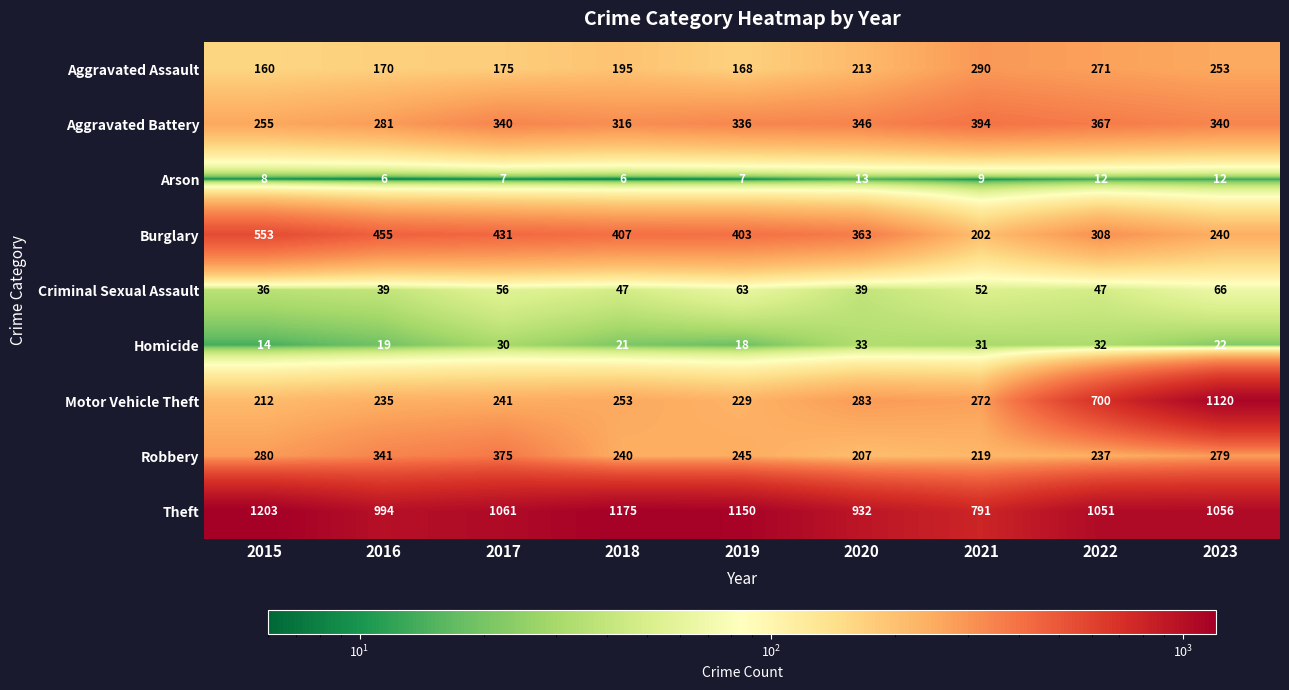

The Robbery series shows 219 at 2021. True or false?

True